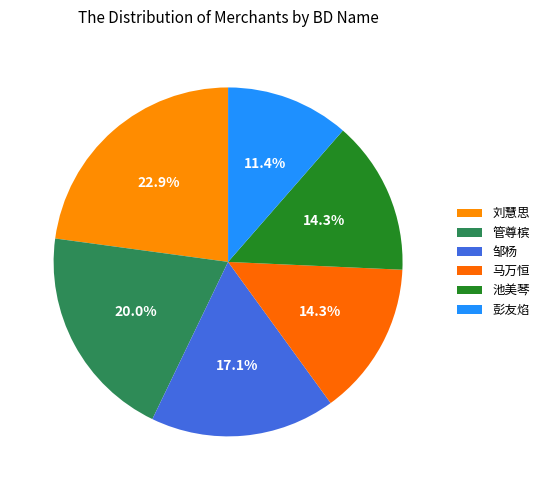

The 池美琴 slice represents 5% of the pie. True or false?

False